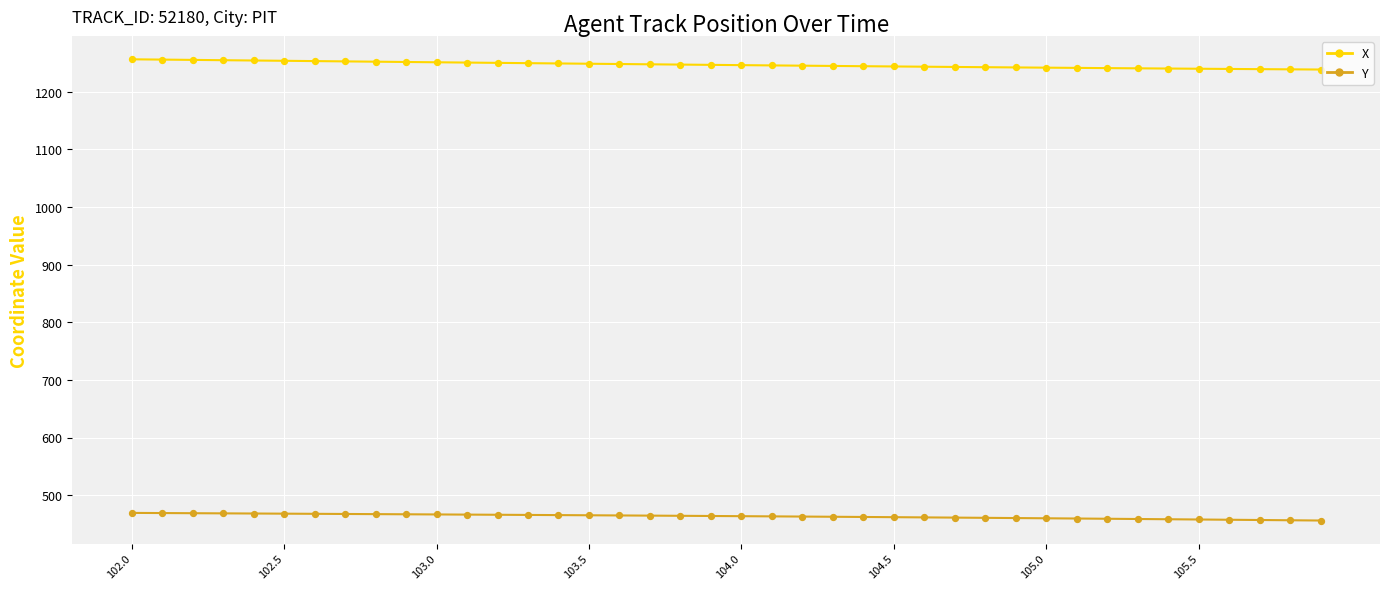

Which series has the largest range (max minus min)?

X